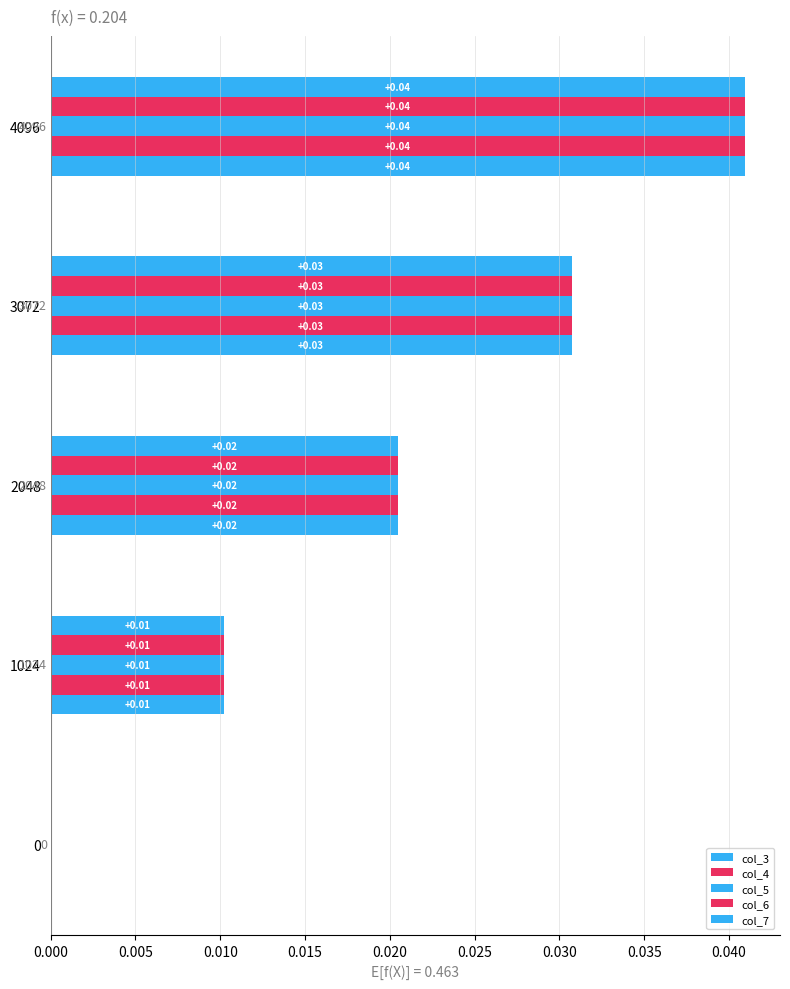

How many data points does each series have?

5